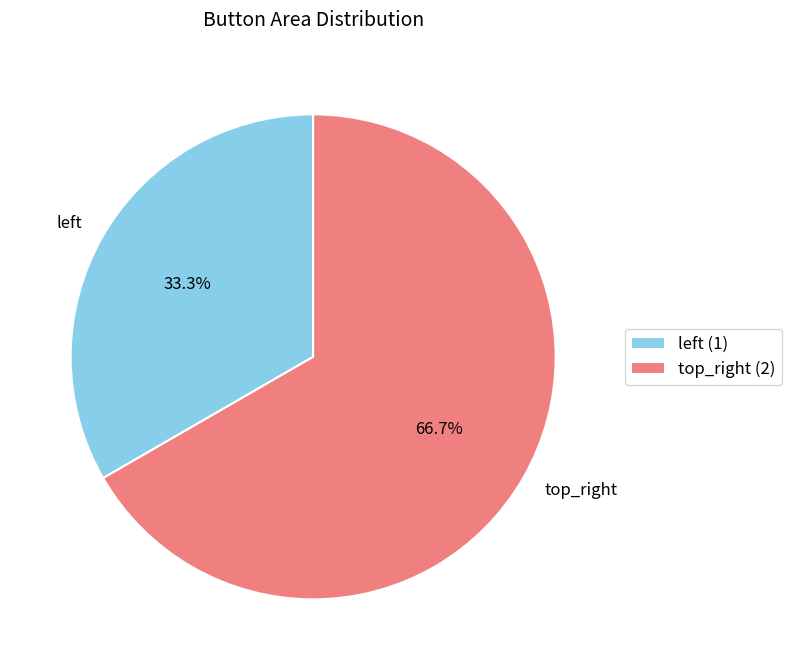

The top_right slice represents 67% of the pie. True or false?

True